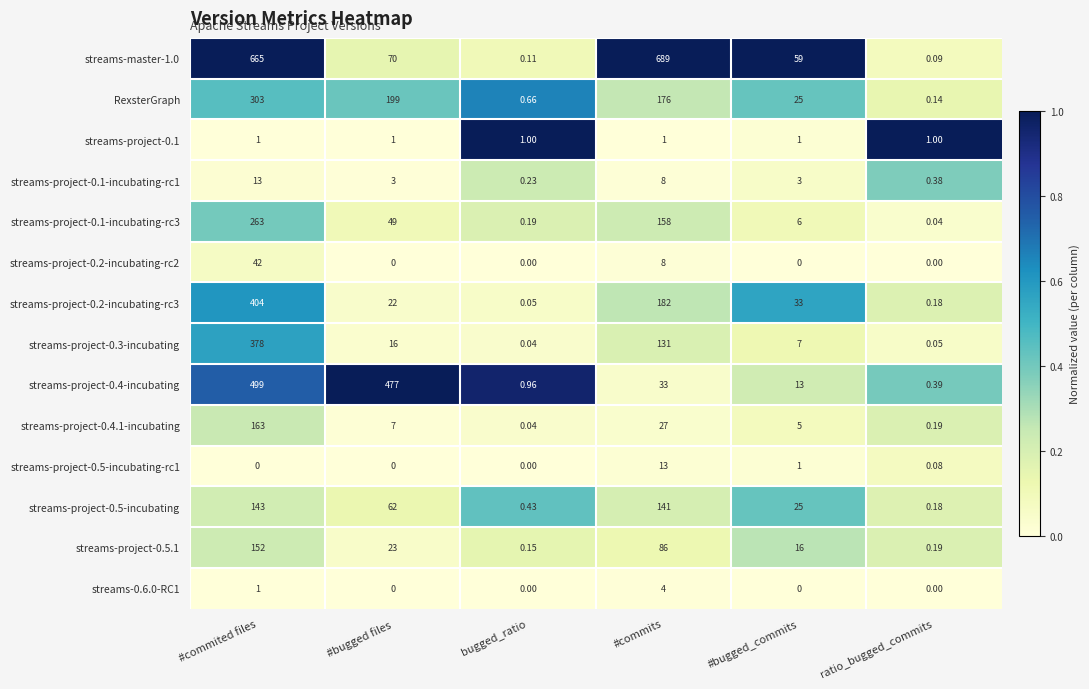

What is the total value across all series at #commited files?

3027.0